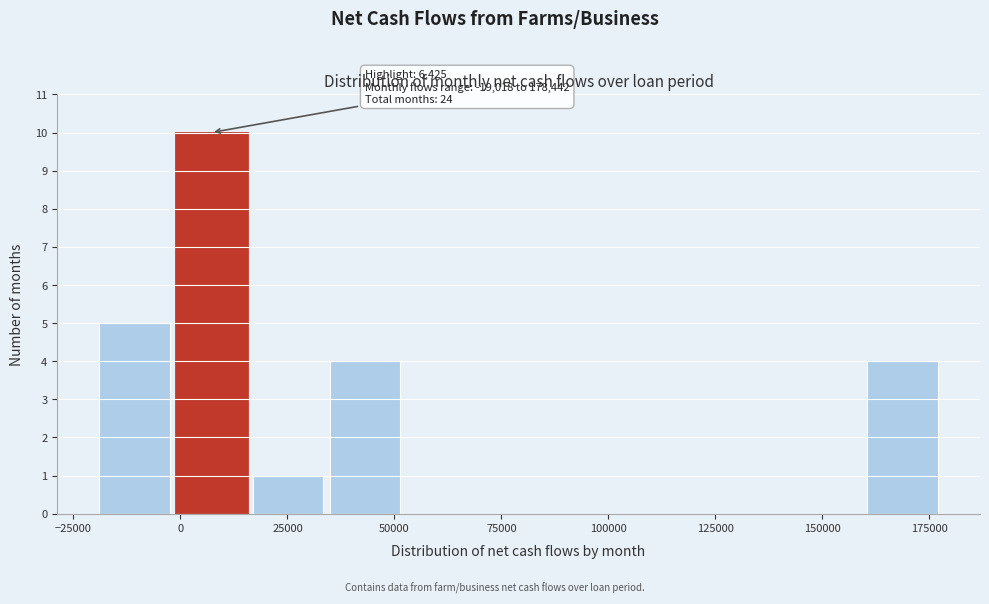

Read against the x-axis, roughly where is the centre of the tallest bar?

5000